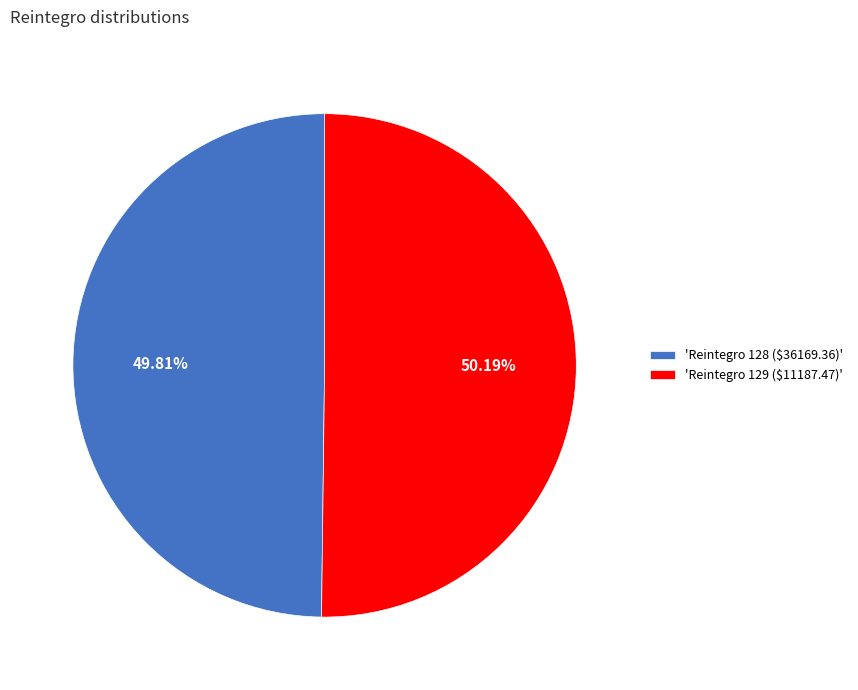

How many slices are in this pie chart?

2